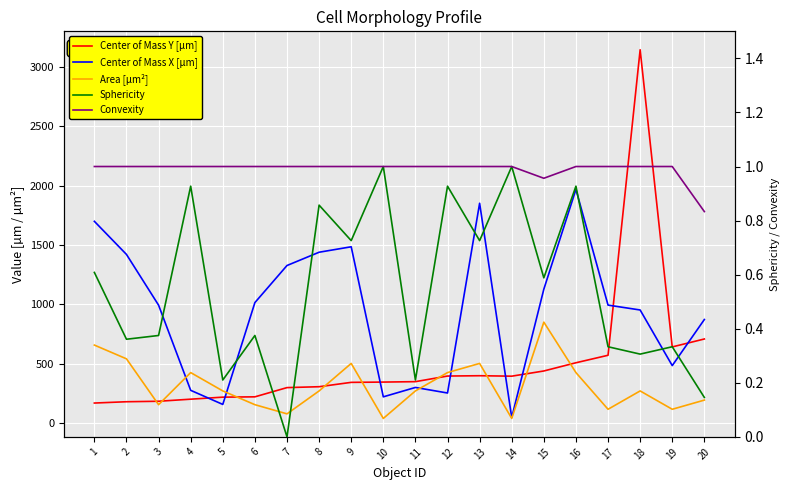

What is the difference between the second highest and minimum values in the Center of Mass X [µm] series?

1804.7